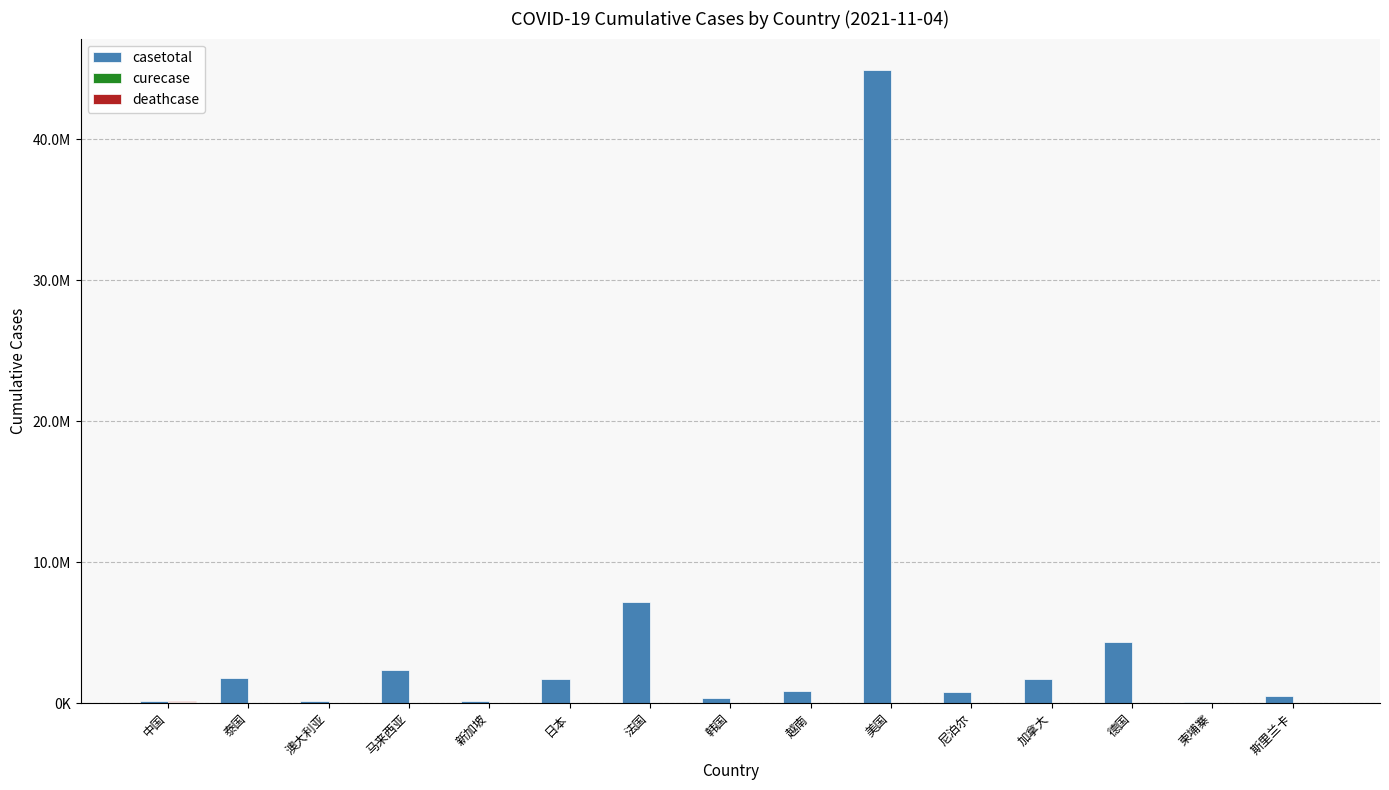

Which category has the highest value in the casetotal series?

美国